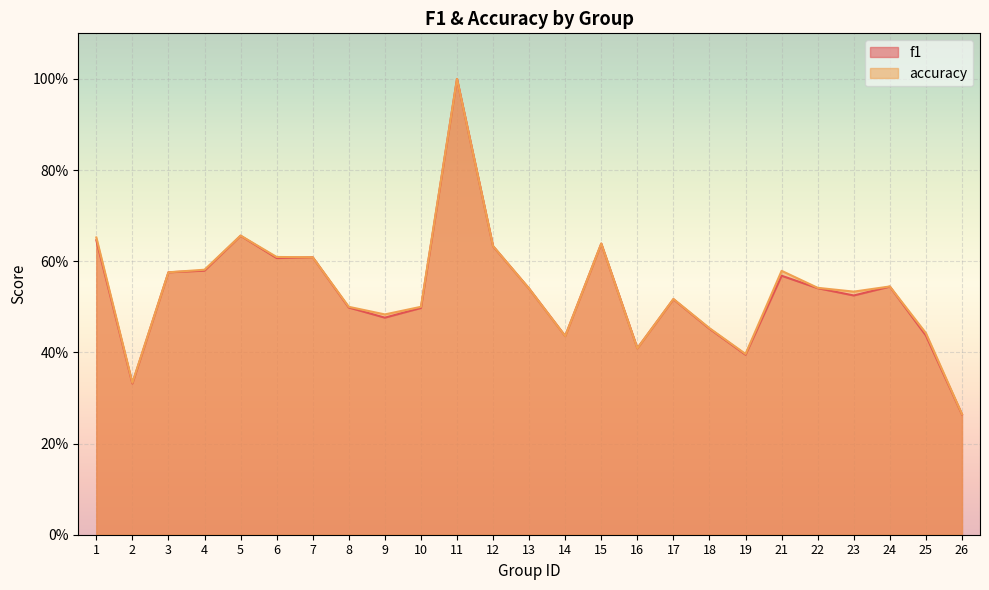

Does the chart display data point markers on the line(s)?

No